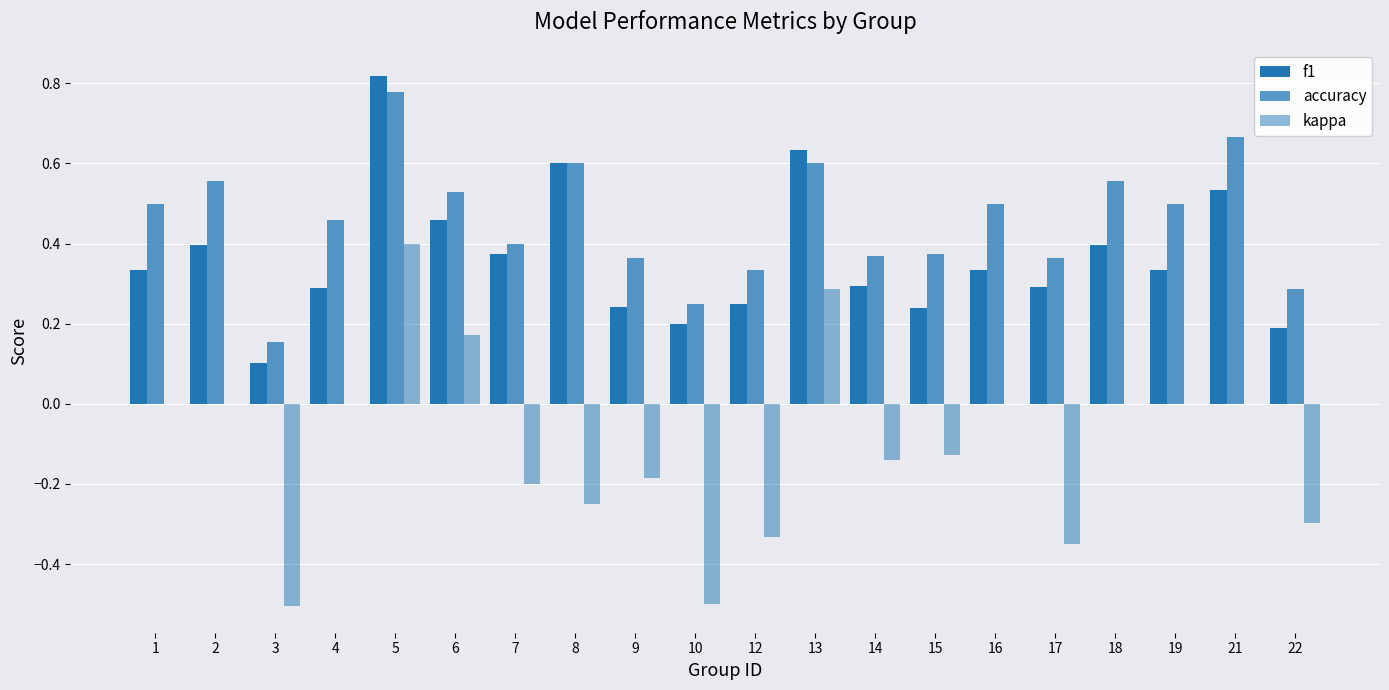

The accuracy series shows 0.3 at 7. True or false?

False